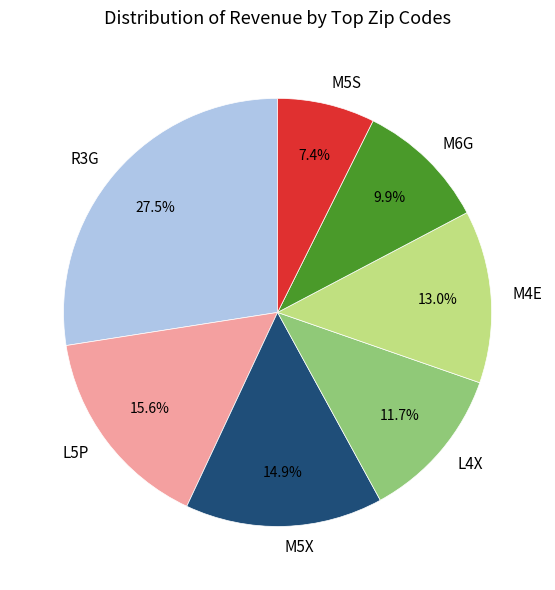

How many segments does this pie chart have?

7